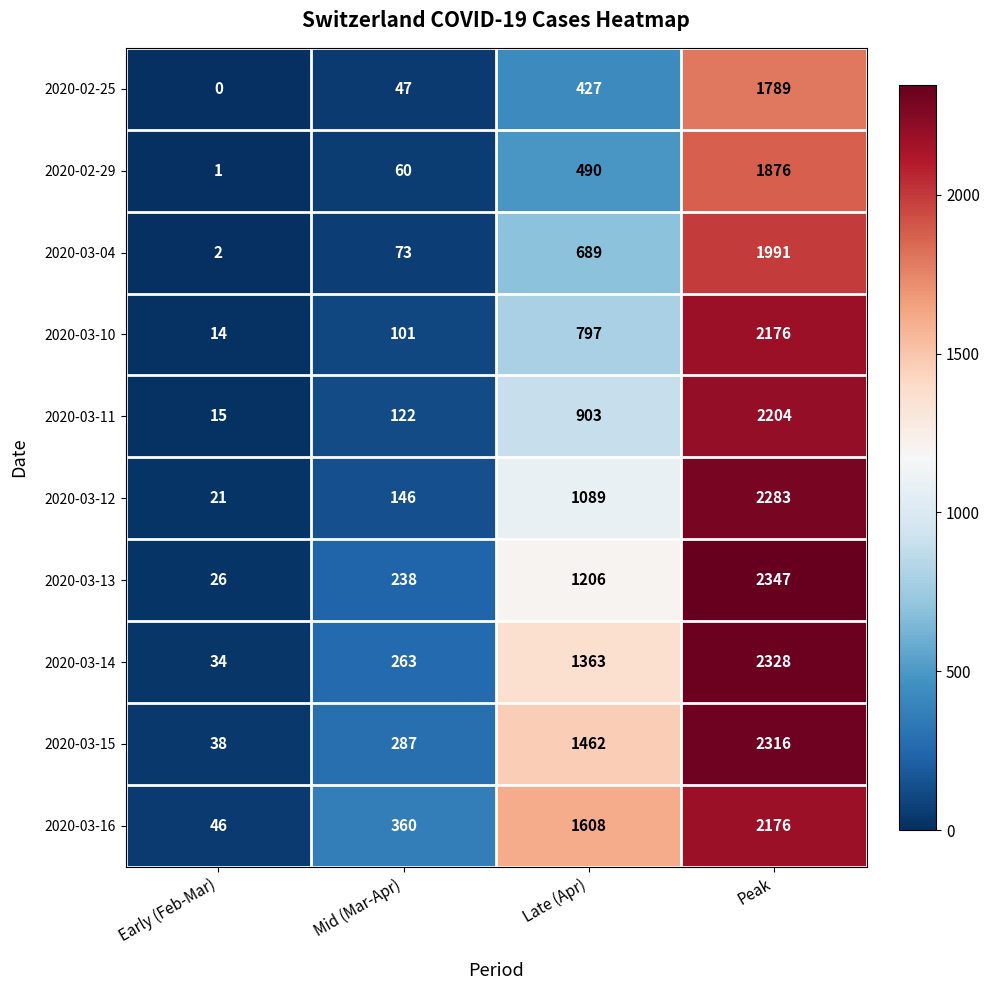

True or false: 2020-03-04 has a value of 689 at Late (Apr).

True